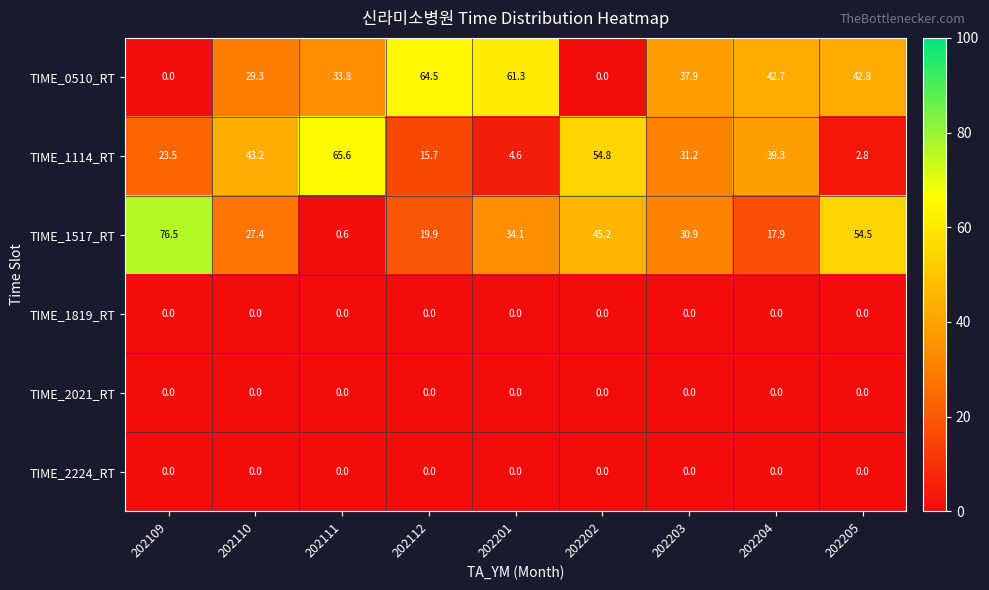

Where is TIME_1517_RT nearest to the value 38?

202201